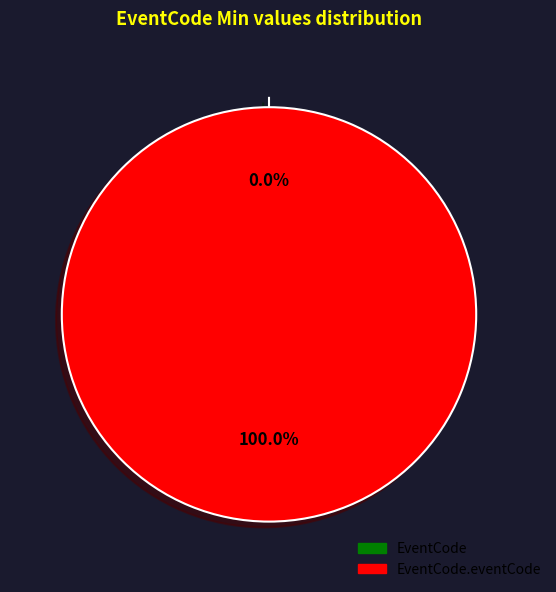

What is the change in value from EventCode to EventCode.eventCode?

+1